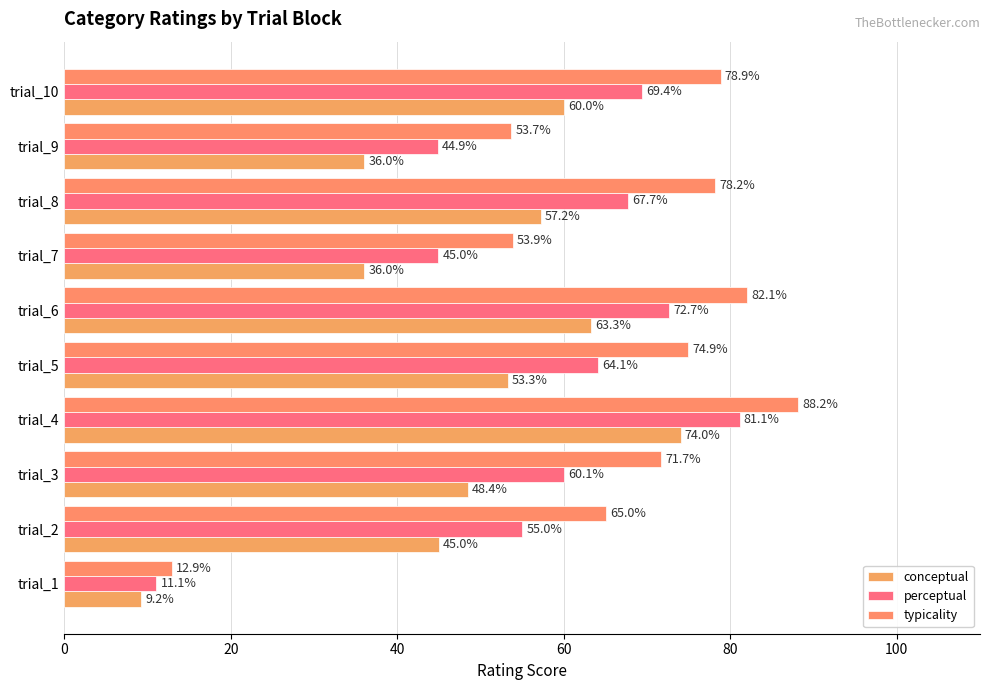

What are all the series names shown in the legend?

conceptual, perceptual, typicality